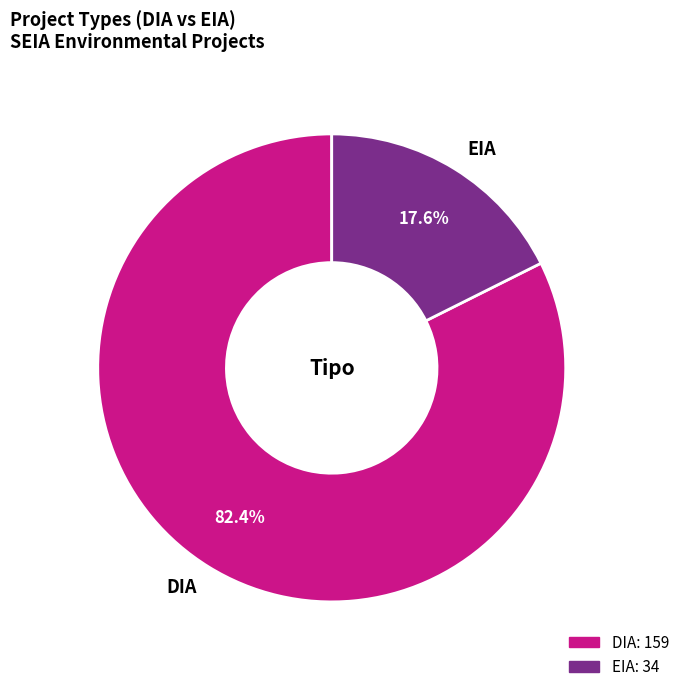

What percentage is the EIA slice, to the nearest percent?

18%